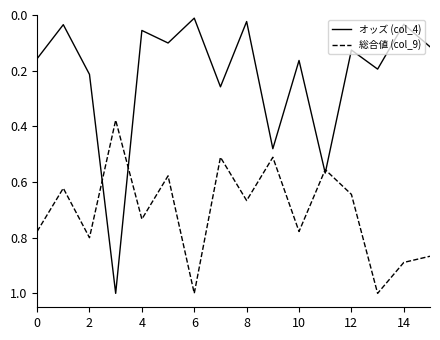

Which series has the largest range (max minus min)?

オッズ (col_4)